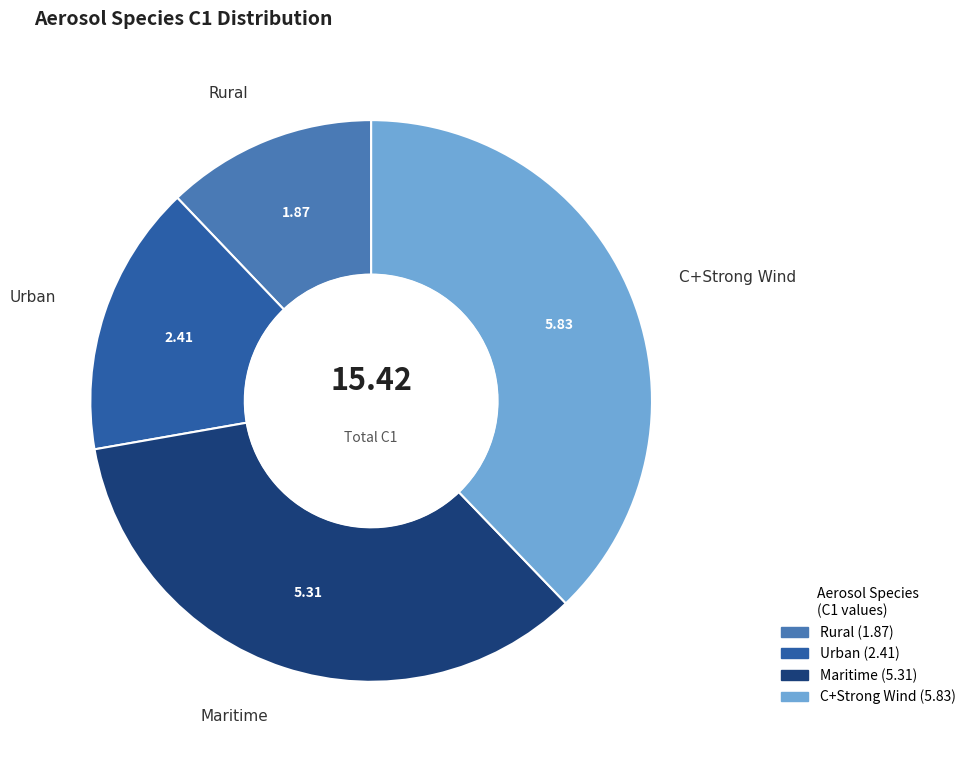

Does Urban account for over 50% of the chart?

No